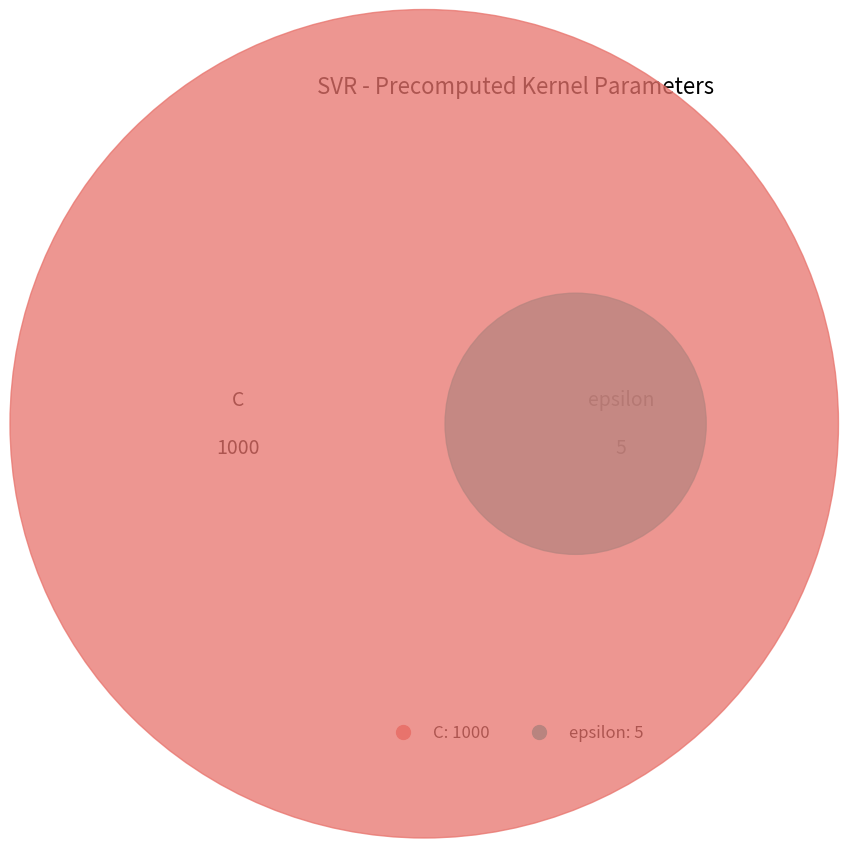

What is the majority slice?

C